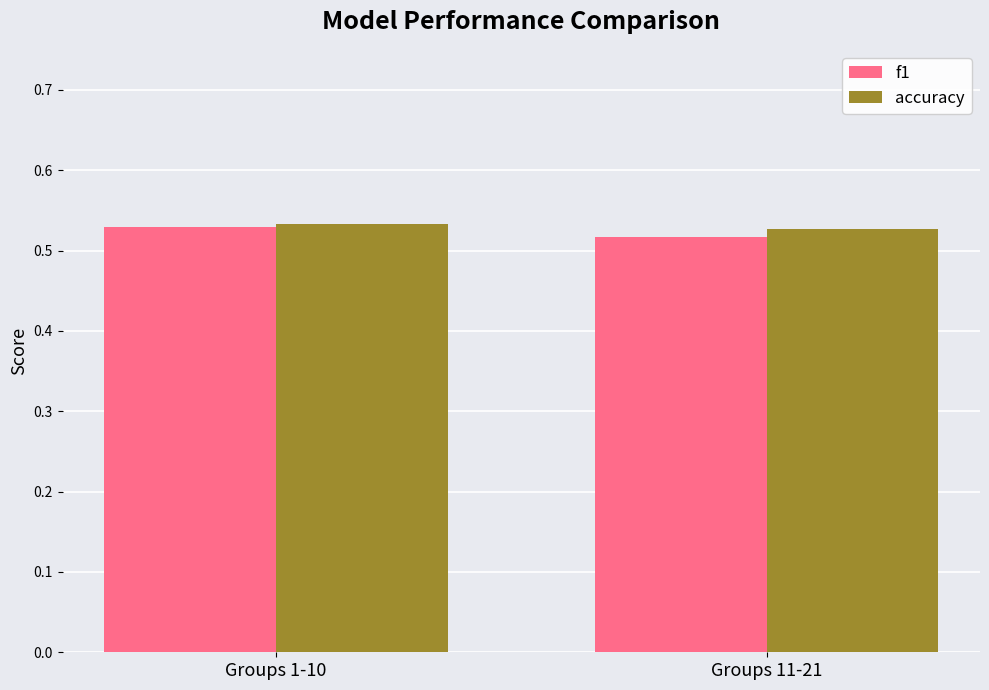

True or false: accuracy has a value of 0.8 at Groups 1-10.

False